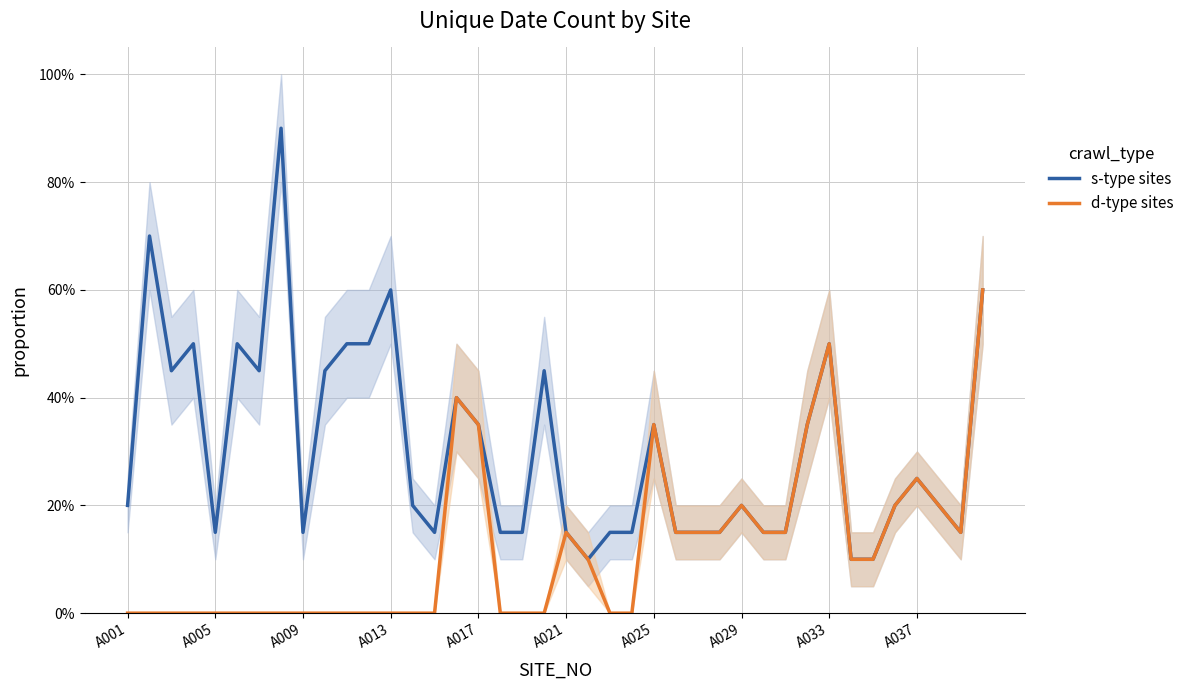

Reading left to right, list all the values displayed in this chart.

s-type sites: 0.2	0.7	0.5	0.5	0.1	0.5	0.5	0.9	0.1	0.5	0.5	0.5	0.6	0.2	0.1	0.4	0.3	0.1	0.1	0.5	0.1	0.1	0.1	0.1	0.3	0.1	0.1	0.1	0.2	0.1	0.1	0.3	0.5	0.1	0.1	0.2	0.2	0.2	0.1	0.6
d-type sites: 0.0	0.0	0.0	0.0	0.0	0.0	0.0	0.0	0.0	0.0	0.0	0.0	0.0	0.0	0.0	0.4	0.3	0.0	0.0	0.0	0.1	0.1	0.0	0.0	0.3	0.1	0.1	0.1	0.2	0.1	0.1	0.3	0.5	0.1	0.1	0.2	0.2	0.2	0.1	0.6